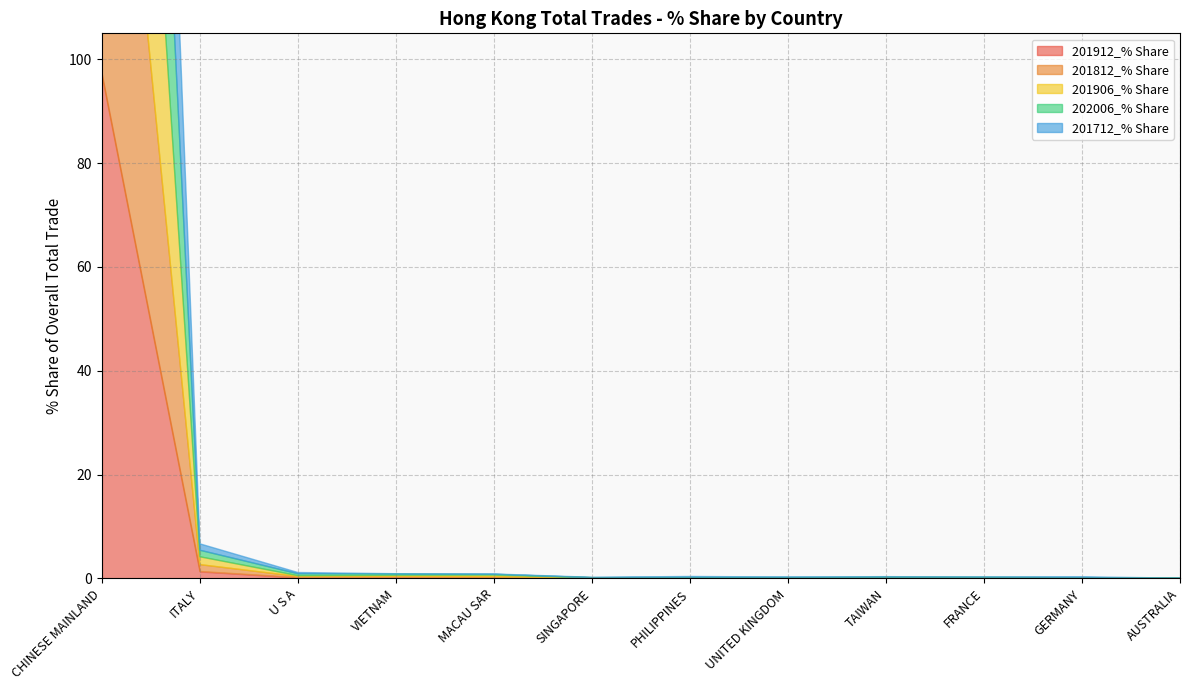

What is the difference between the 201906_% Share values at FRANCE and MACAU SAR?

0.3